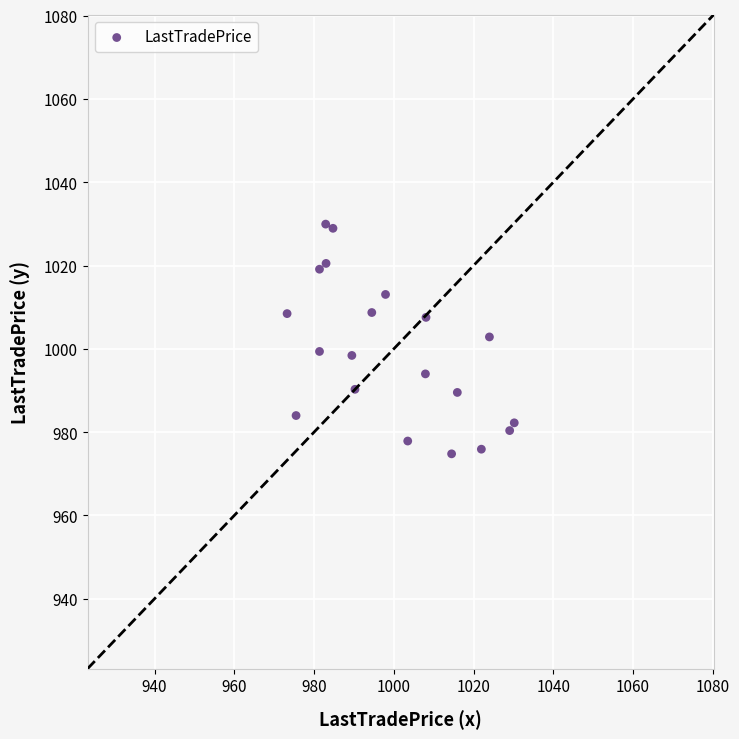

What is the range of Y values (max minus min)?

55.2